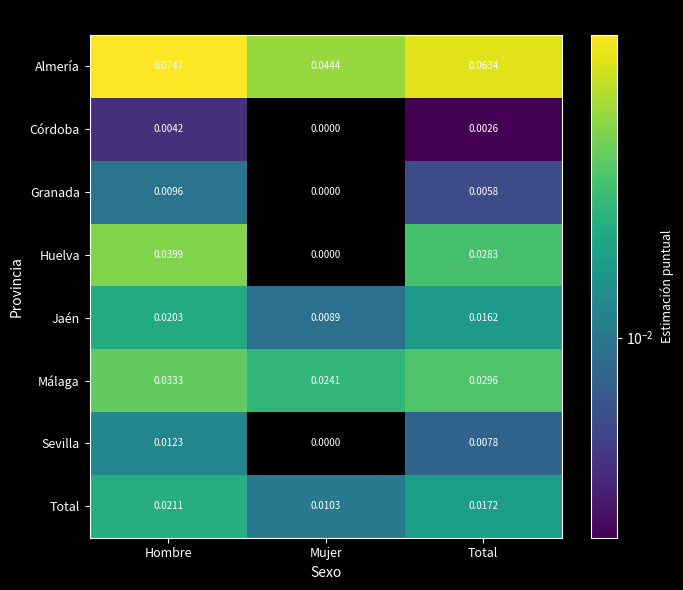

Which series has the widest spread of values?

Huelva